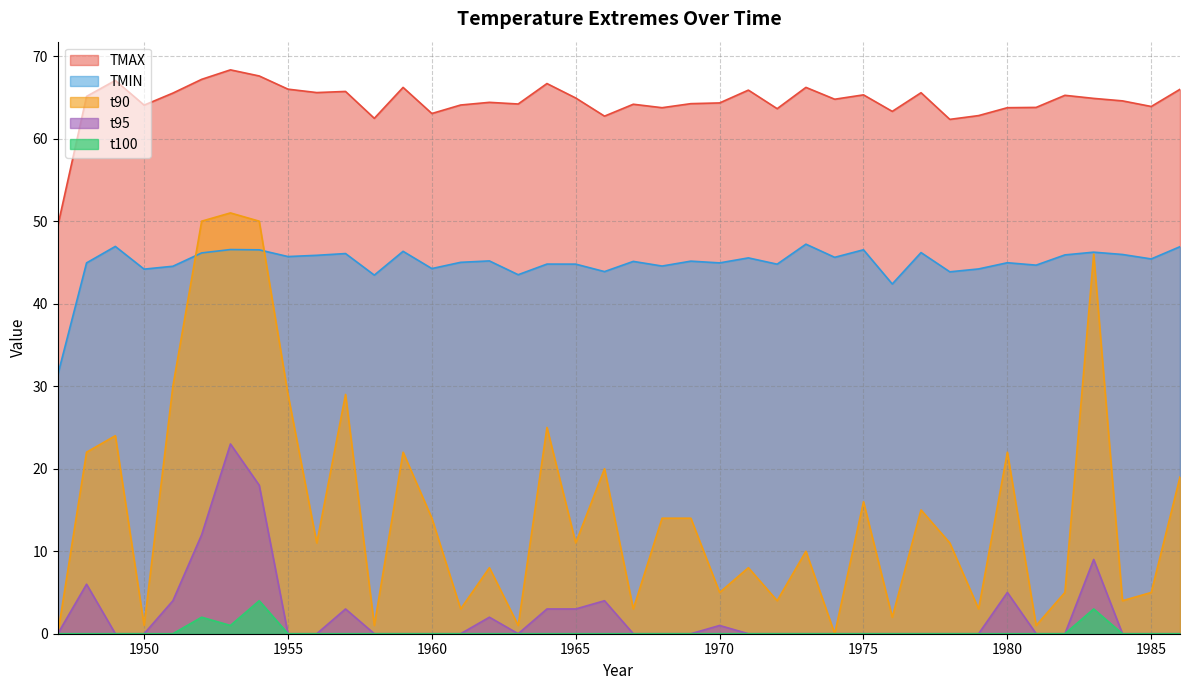

Which category has the lowest value in the TMAX series?

1947